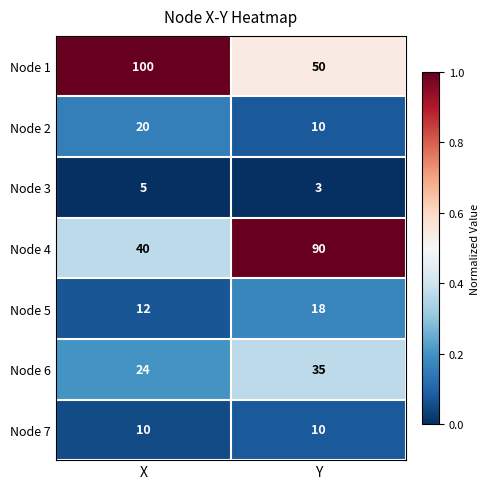

True or false: Node 5 has a value of 12 at X.

True